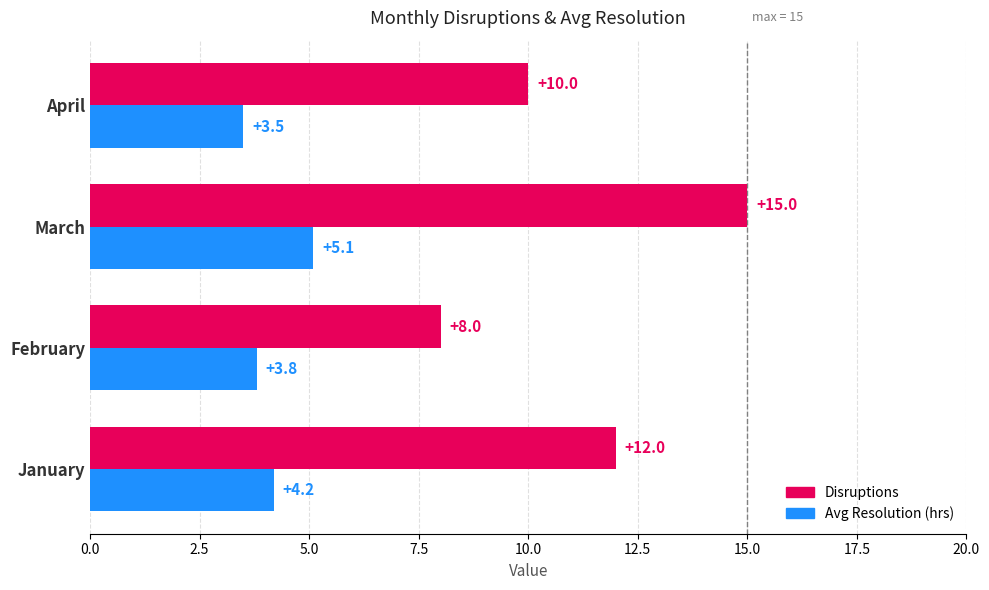

What is the greatest value displayed?

15.0